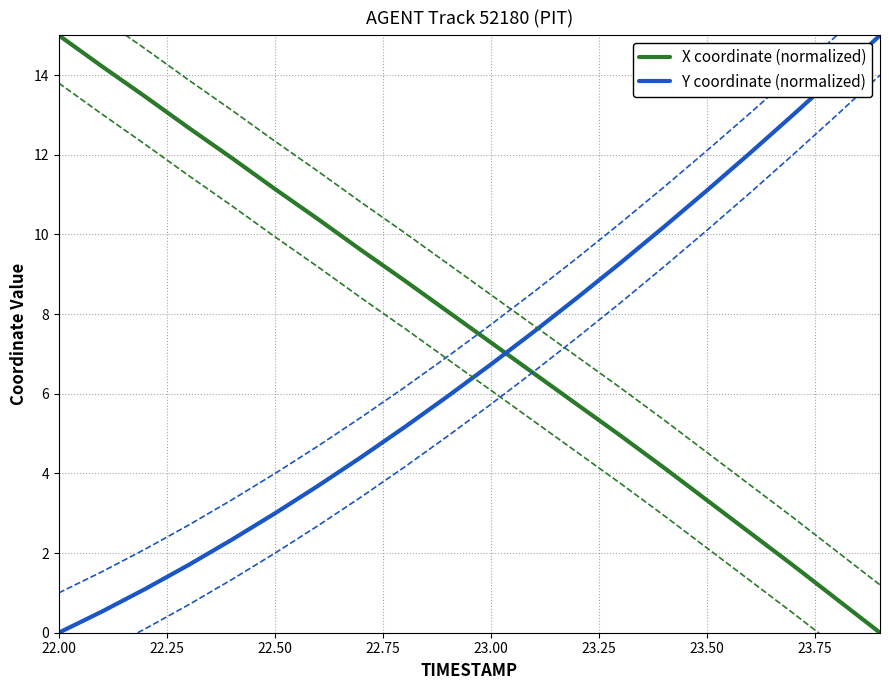

Does the chart display data point markers on the line(s)?

No